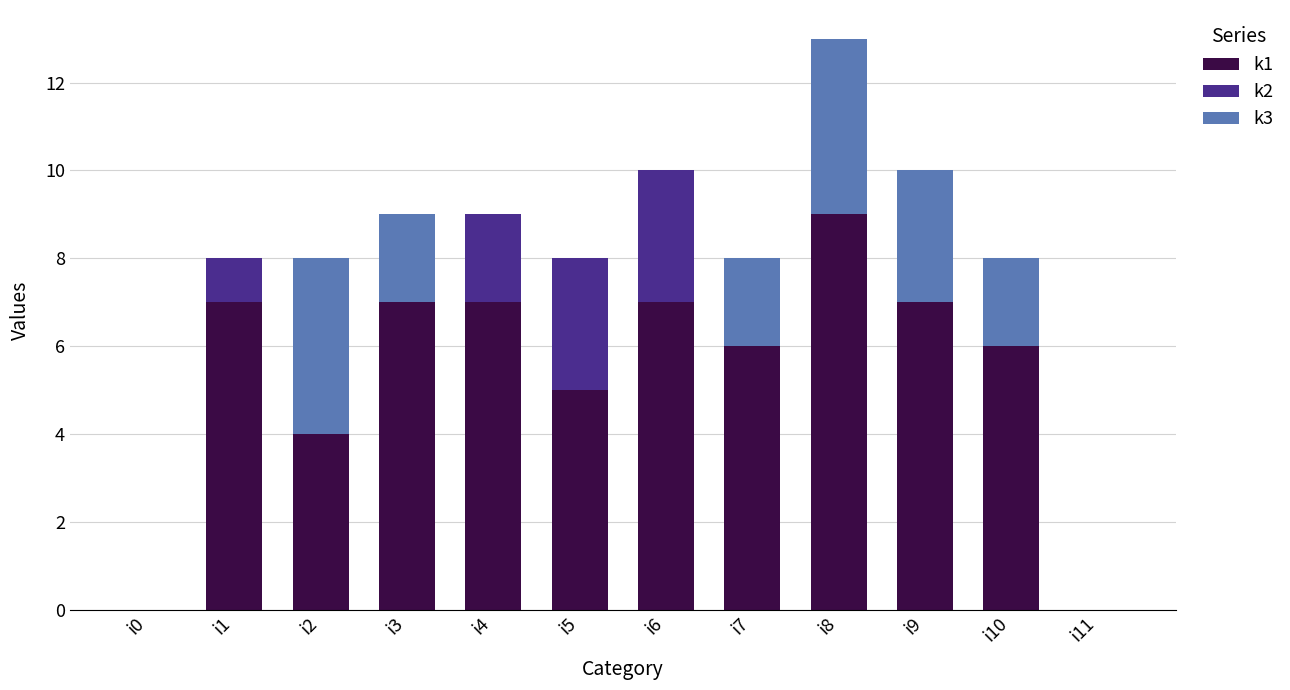

At which label does k1 reach its peak?

i8